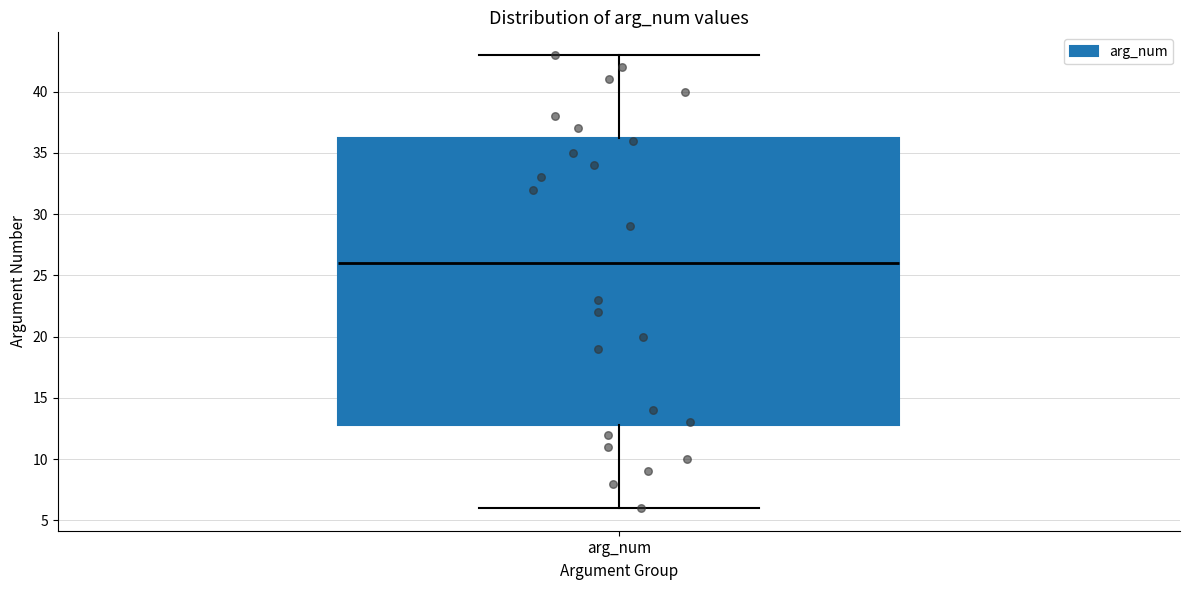

Transcribe this box plot: give where the median line is, the range the box spans, and where the two whiskers end, as read against the y-axis. The values are not printed on the chart, so give them approximately, as read against the axis.

median 26.0, box 13.0 to 36.5, whiskers 6.0 to 43.0